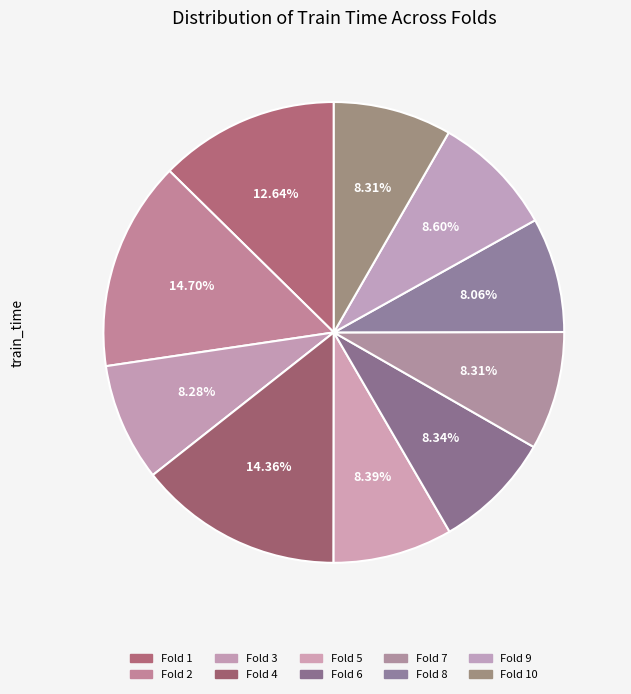

Count the number of slices in the pie.

10